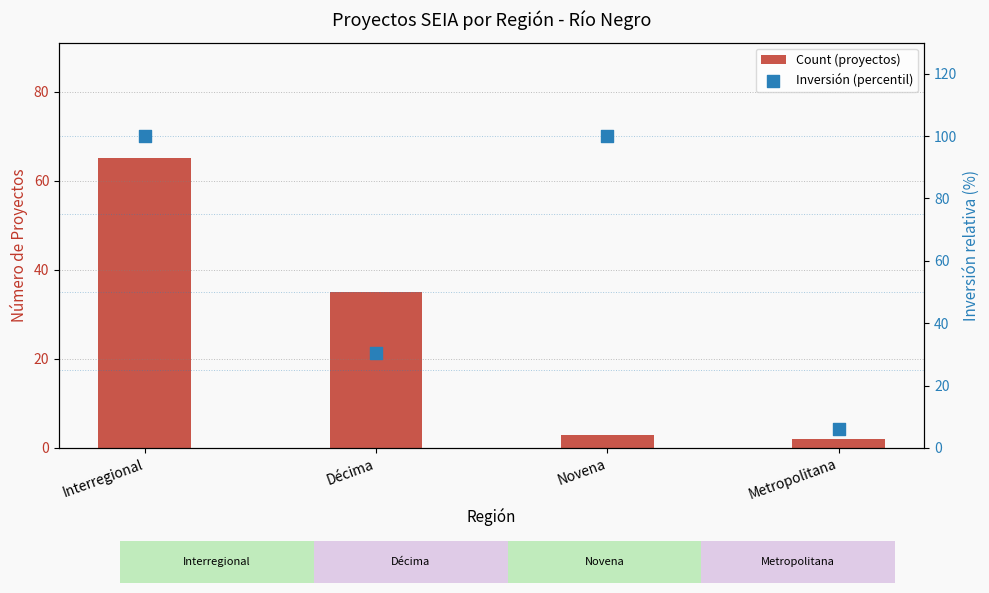

At which category is the sum across all series the highest?

Interregional